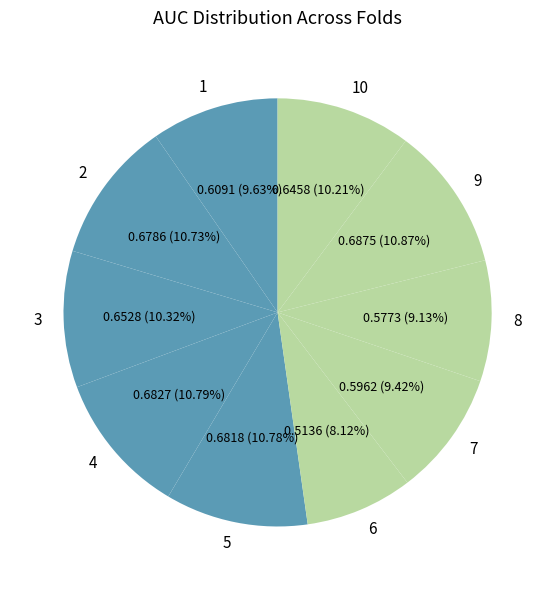

Count the number of slices in the pie.

10